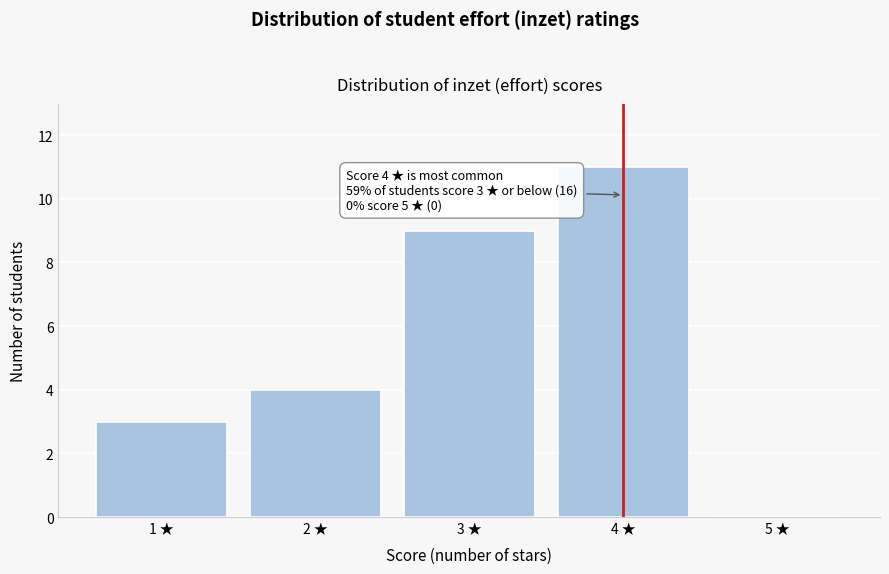

Over which range of the x-axis is the bar tallest?

3.5 to 4.5